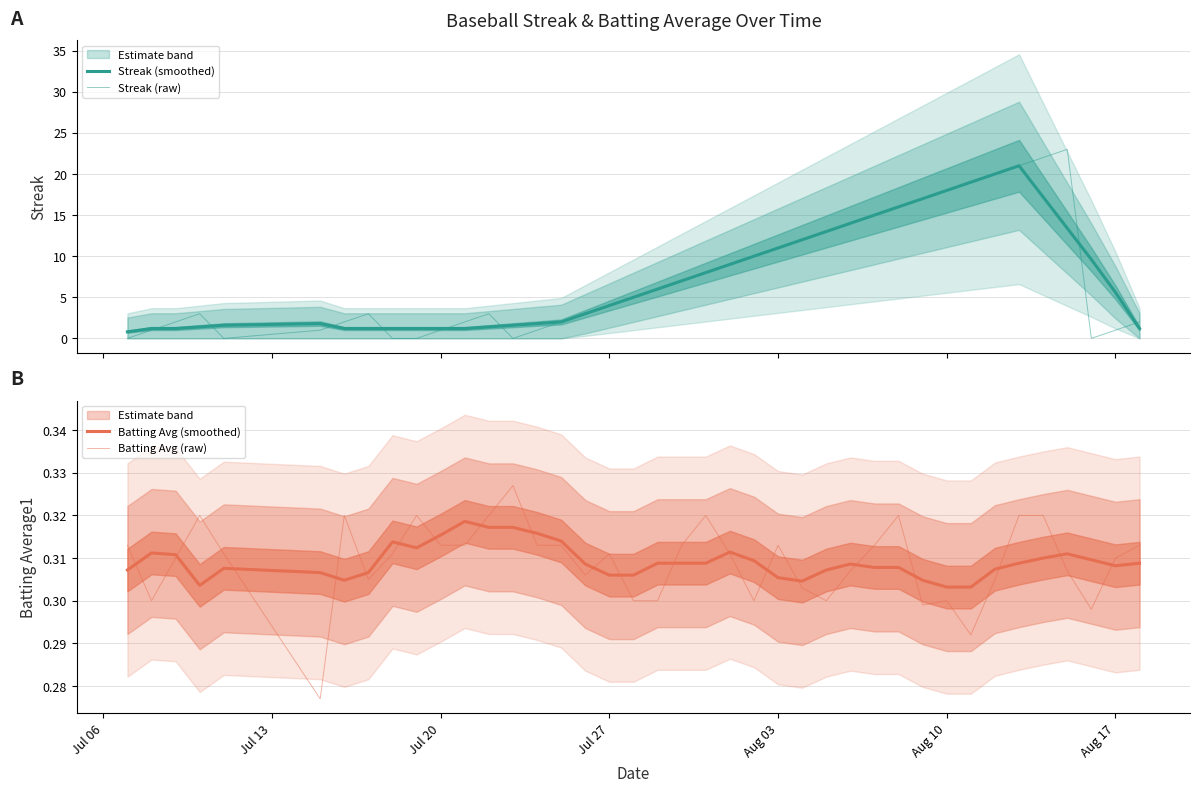

How many data points does each series have?

40